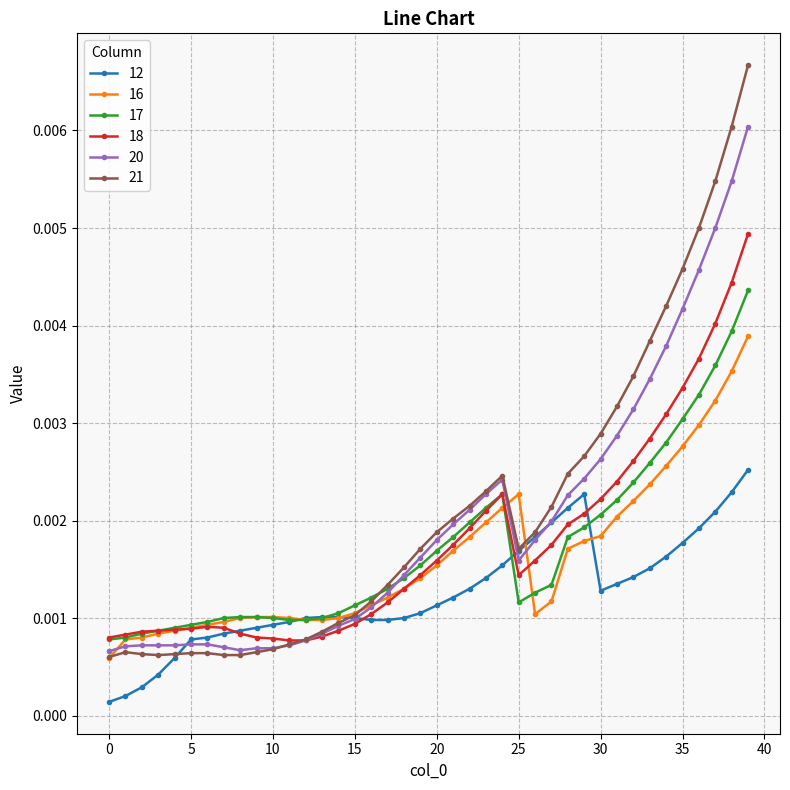

List the series in order of their peak value, highest first.

21, 20, 18, 17, 16, 12